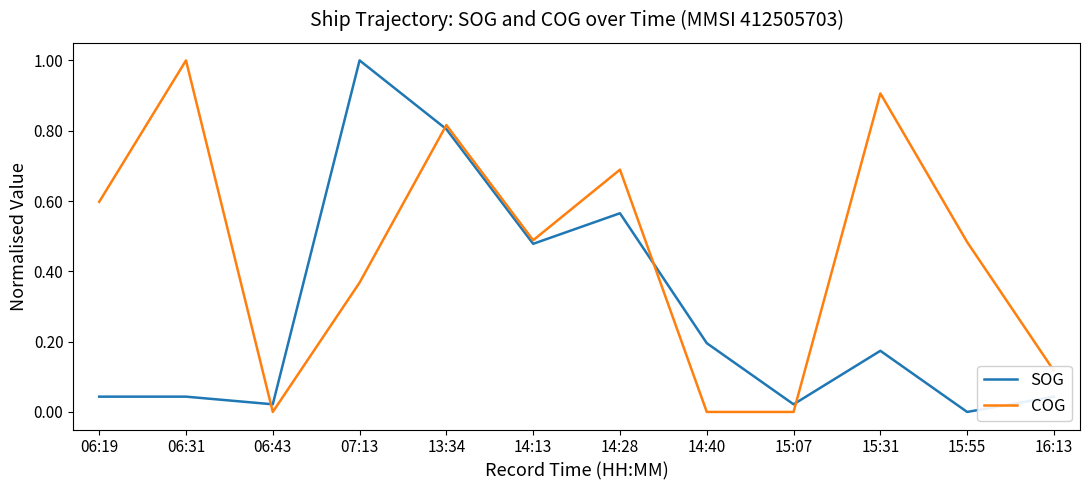

What are all the series names shown in the legend?

SOG, COG